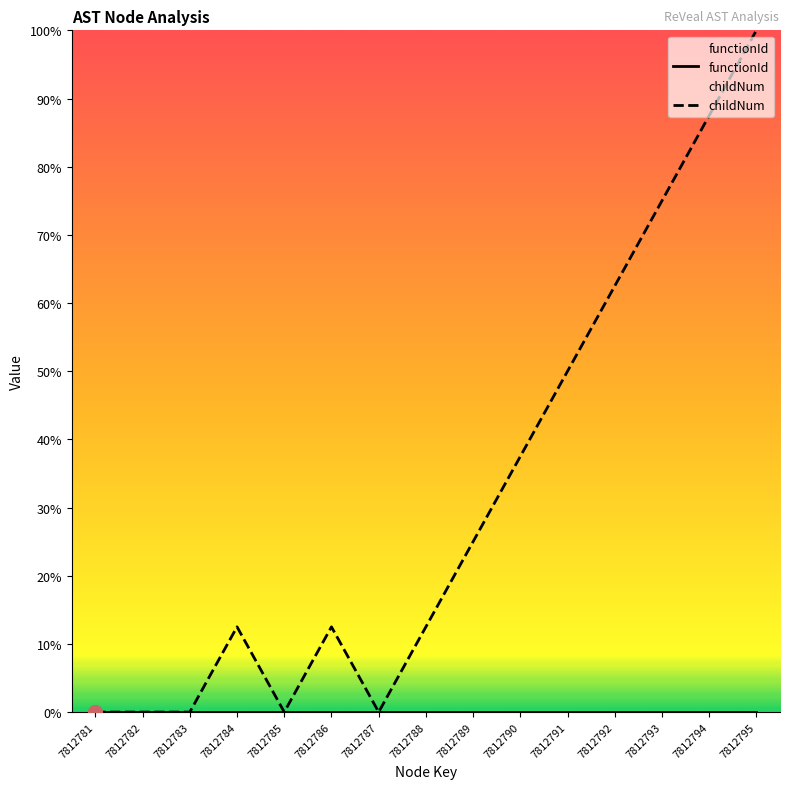

Which series has the largest range (max minus min)?

childNum